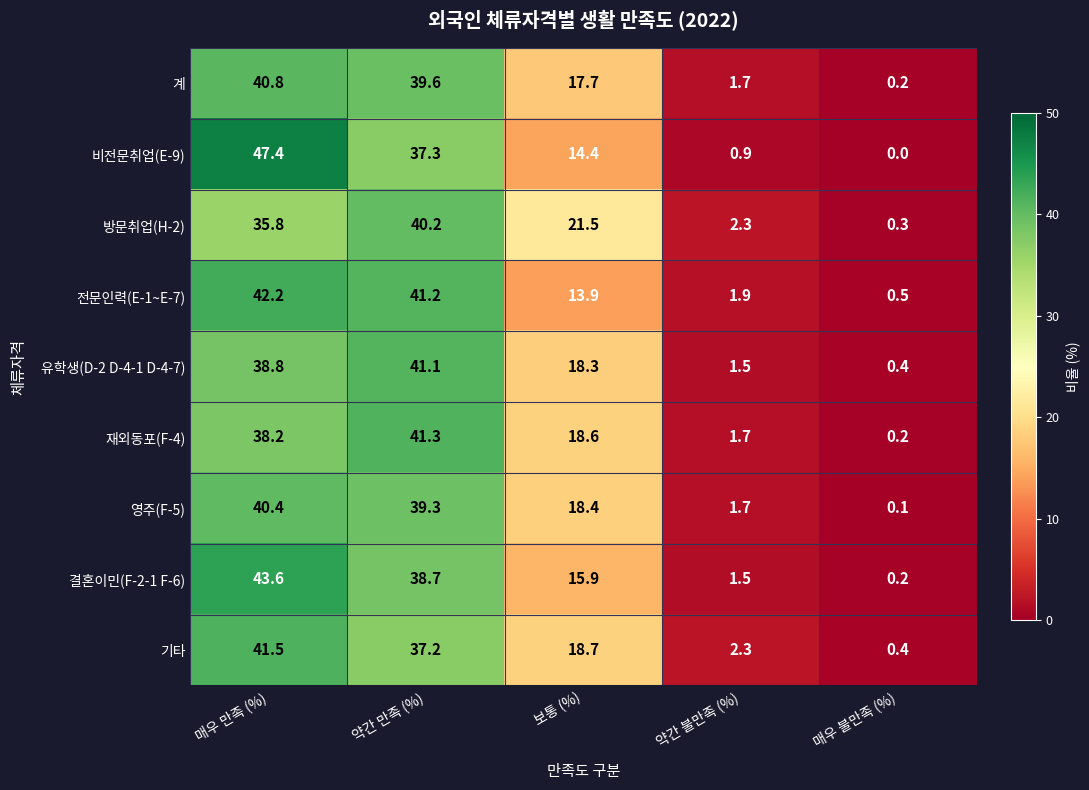

What is the minimum value for 유학생(D-2 D-4-1 D-4-7)?

0.4